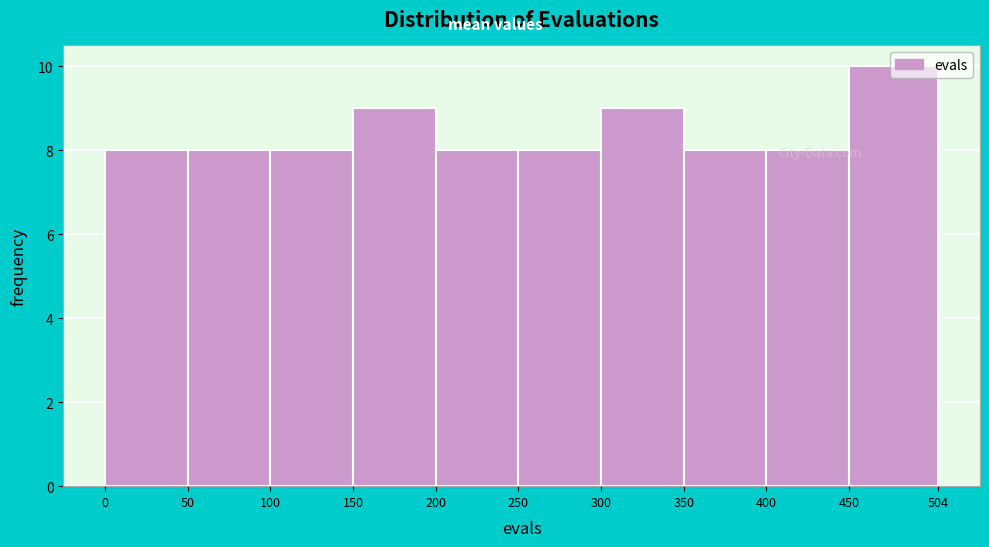

Reading left to right, list every bar in this chart as the range it spans on the x-axis followed by its height. The values are not printed on the chart, so give them approximately, as read against the axis.

0 to 50: 8
50 to 100: 8
100 to 150: 8
150 to 200: 9
200 to 250: 8
250 to 300: 8
300 to 350: 9
350 to 400: 8
400 to 450: 8
450 to 504: 10